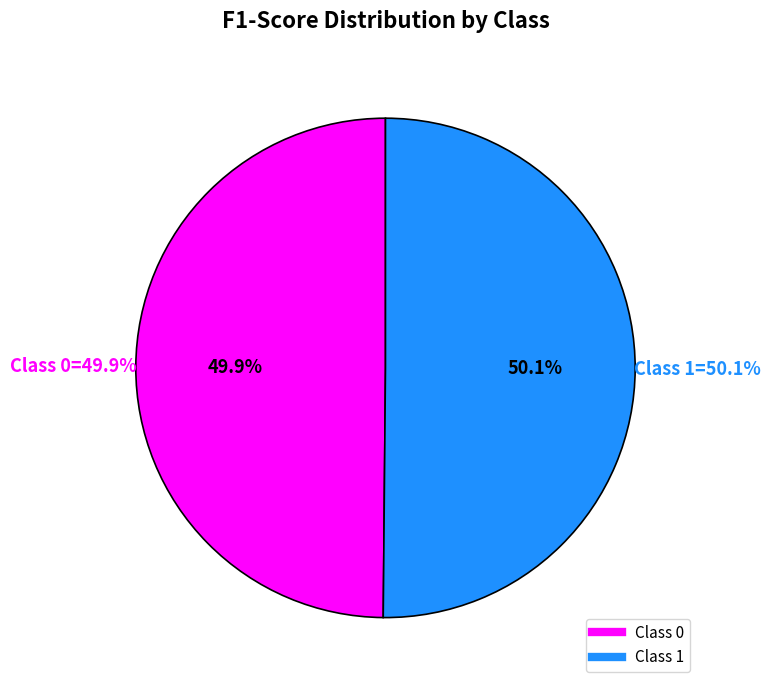

To the nearest percent, what percentage of the pie is 0?

50%